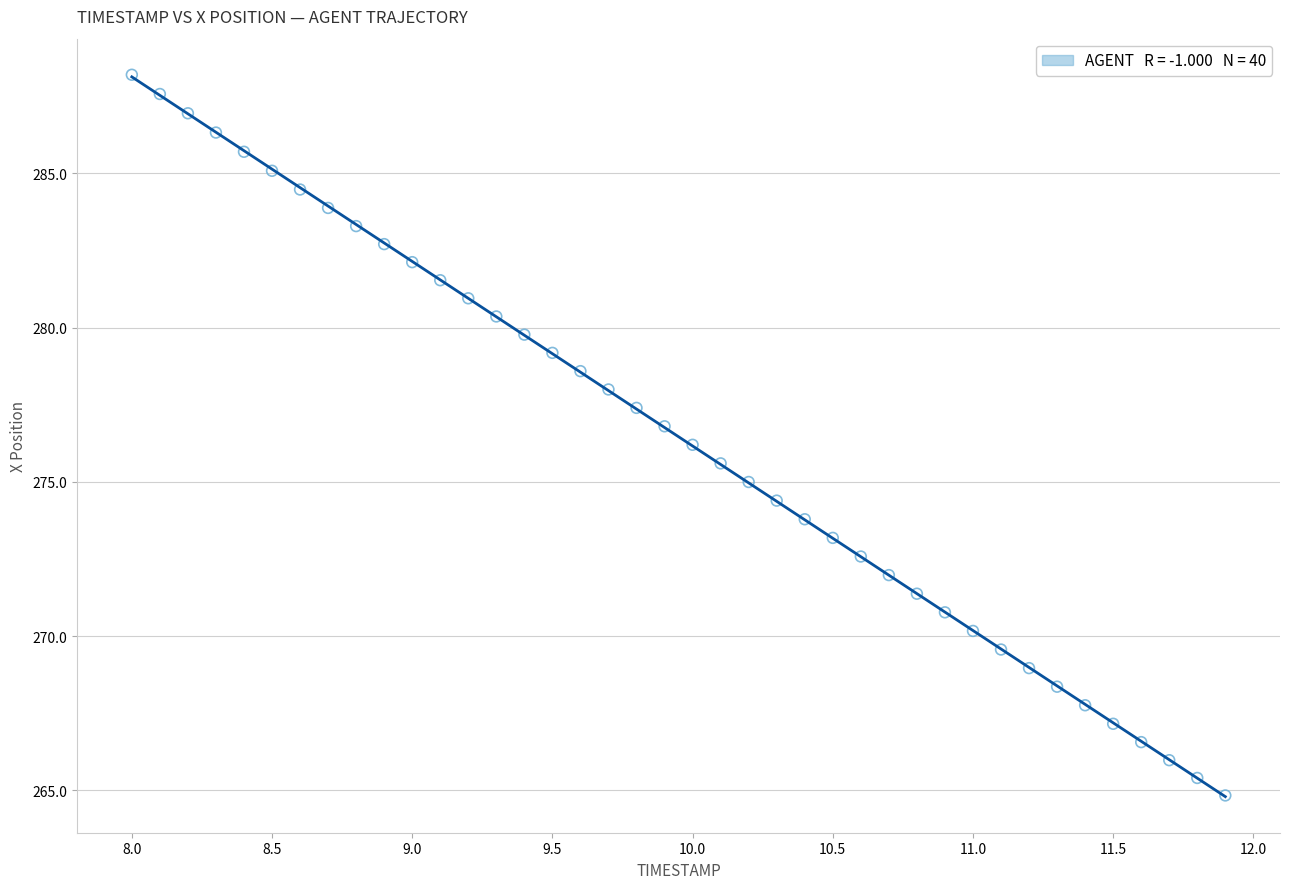

What is the range of Y values (max minus min)?

23.4